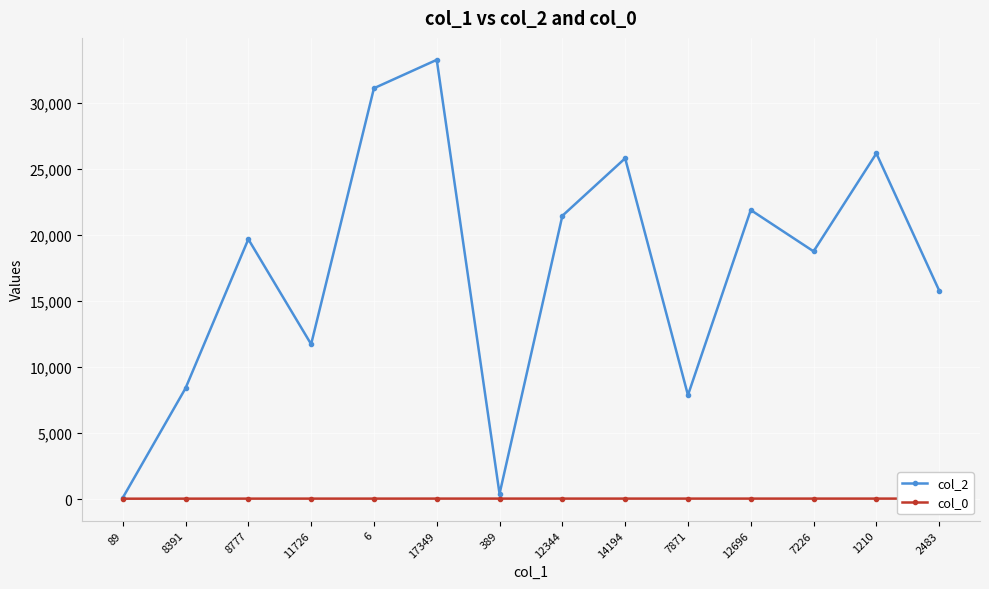

How many categories are shown in the chart?

14